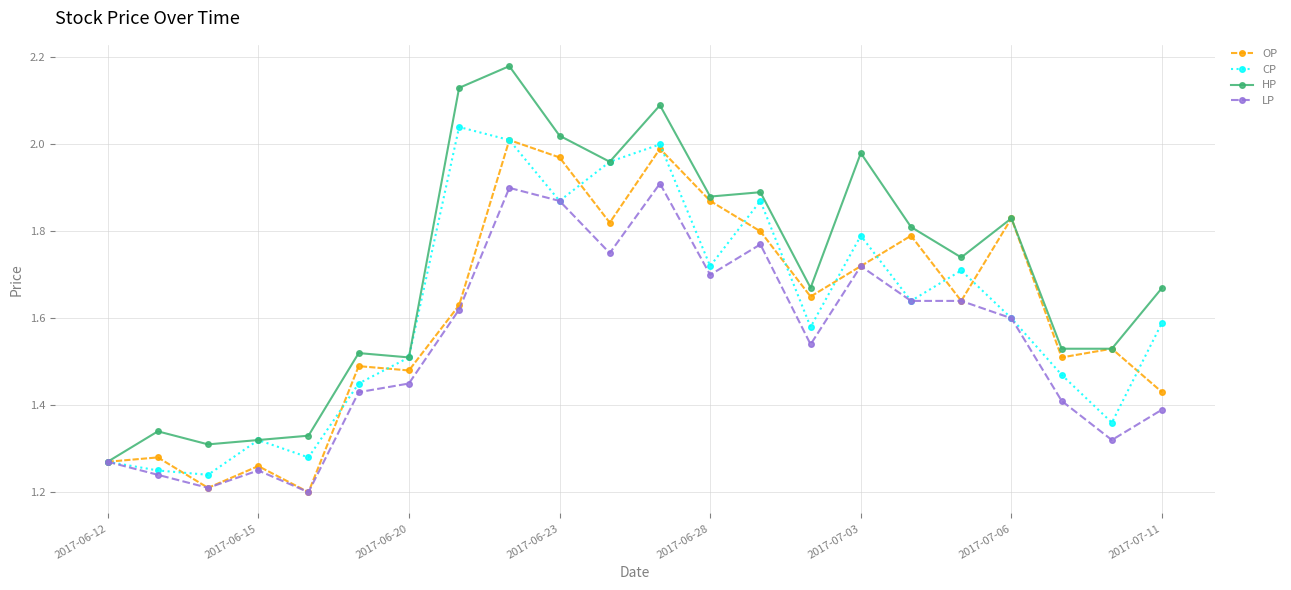

True or false: LP has more than 2 interior local peaks.

True